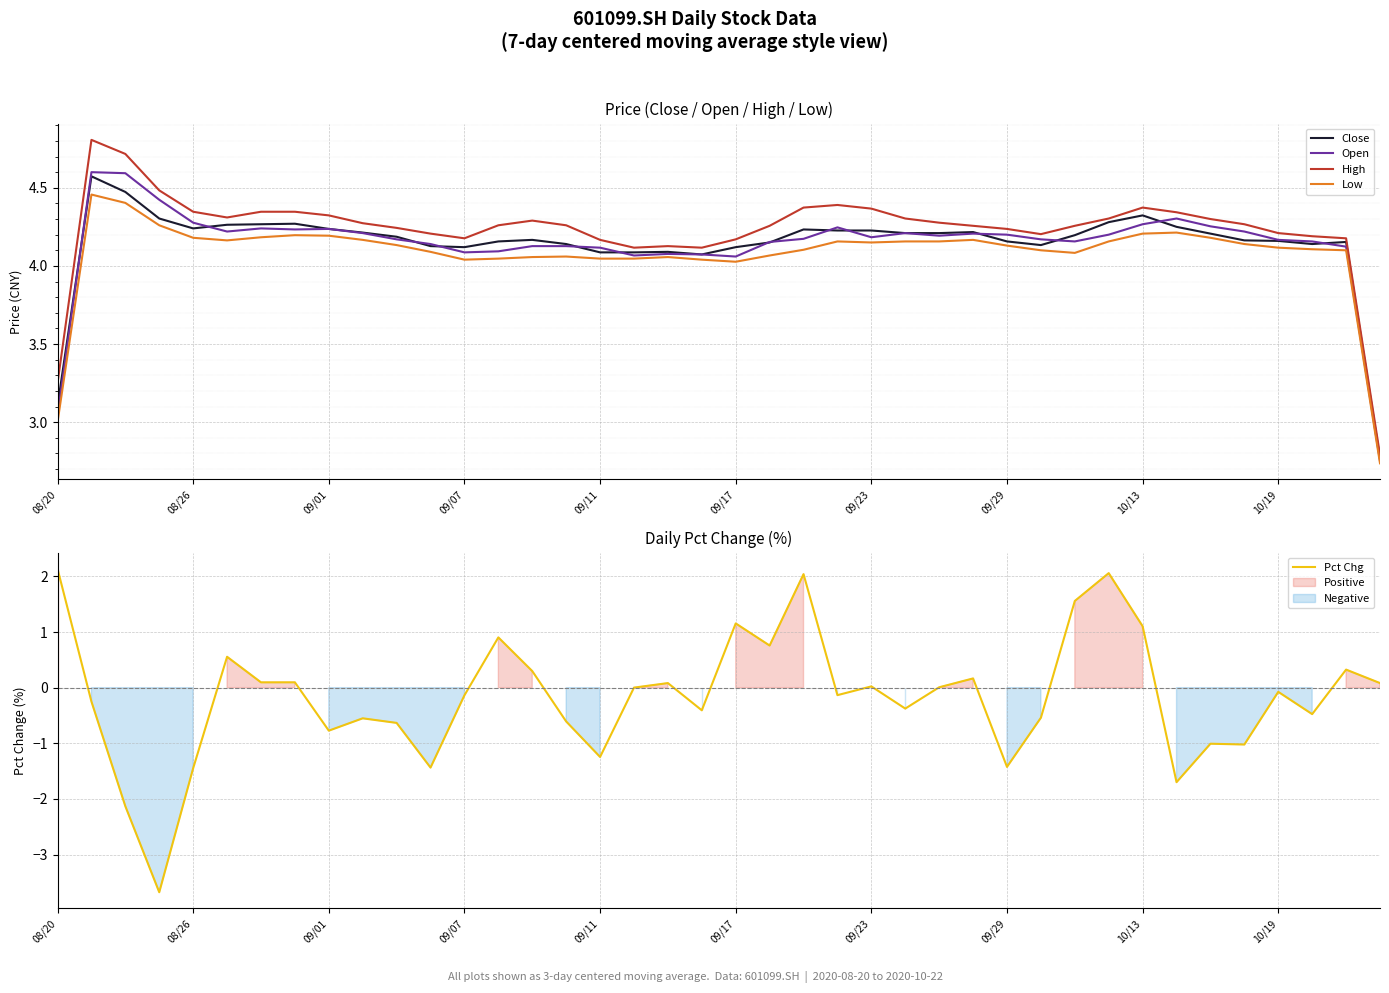

What is the maximum value for High?

4.8